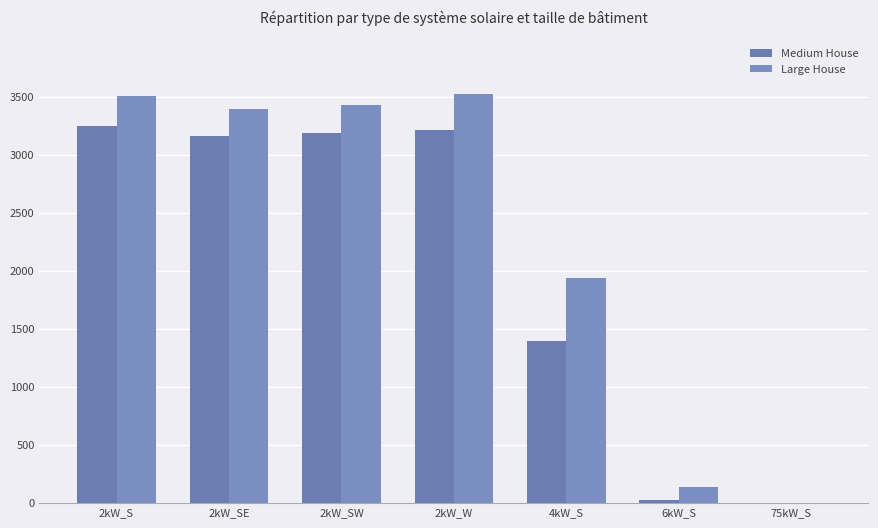

Is the value of Medium House at 6kW_S greater than the value of Large House at 6kW_S?

No